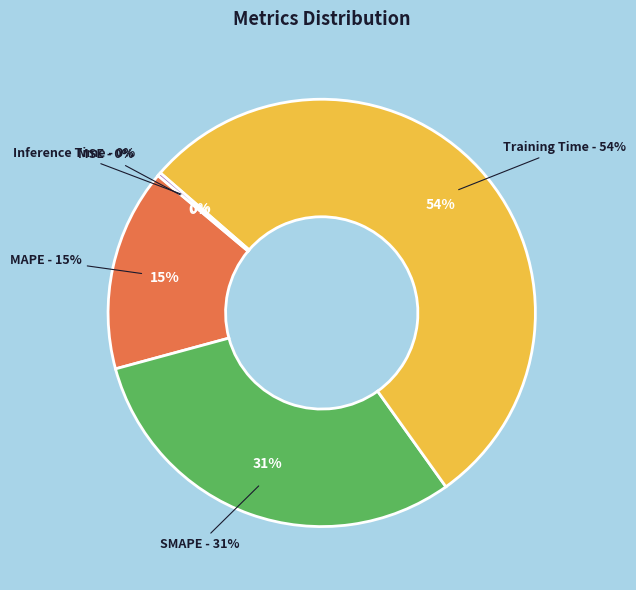

To the nearest percent, what is the combined percentage of SMAPE and Training Time?

84%